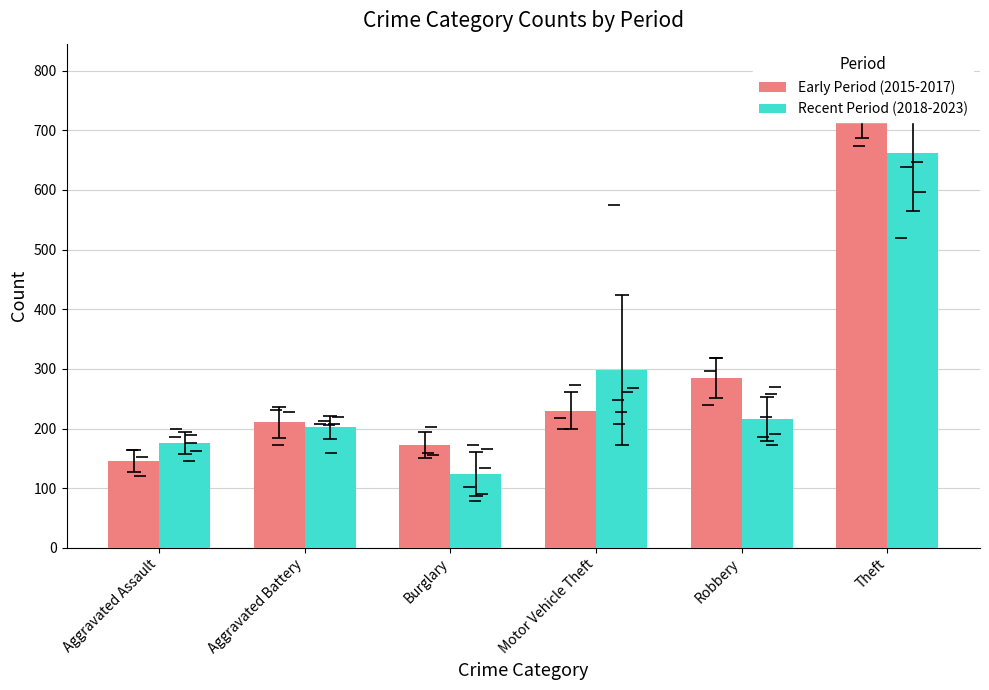

Rank the categories by Early Period (2015-2017) value from lowest to highest.

Aggravated Assault, Burglary, Aggravated Battery, Motor Vehicle Theft, Robbery, Theft